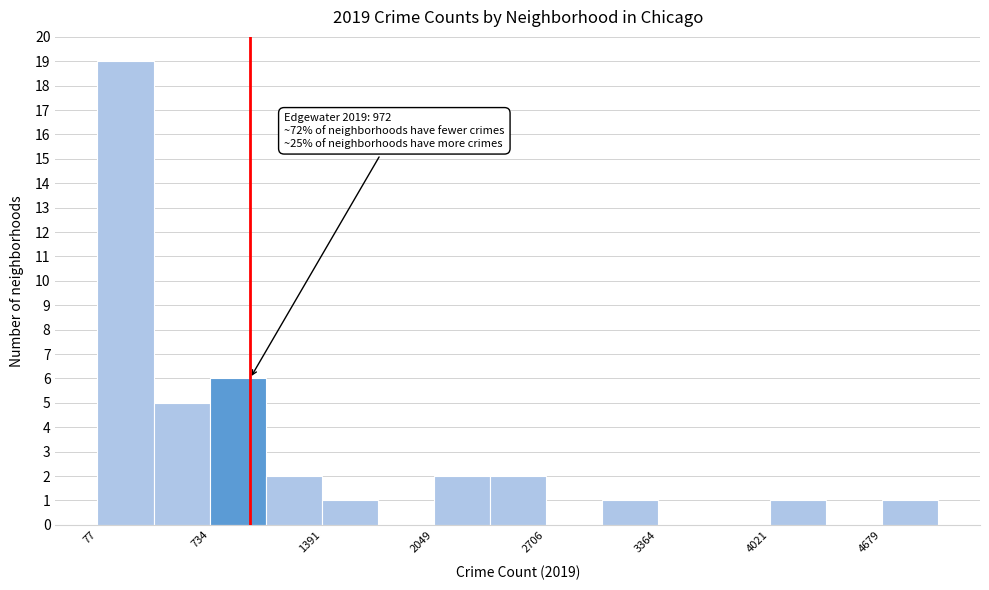

Around what value on the x-axis is the tallest bar? Give the approximate position of its centre, as read against the axis.

200